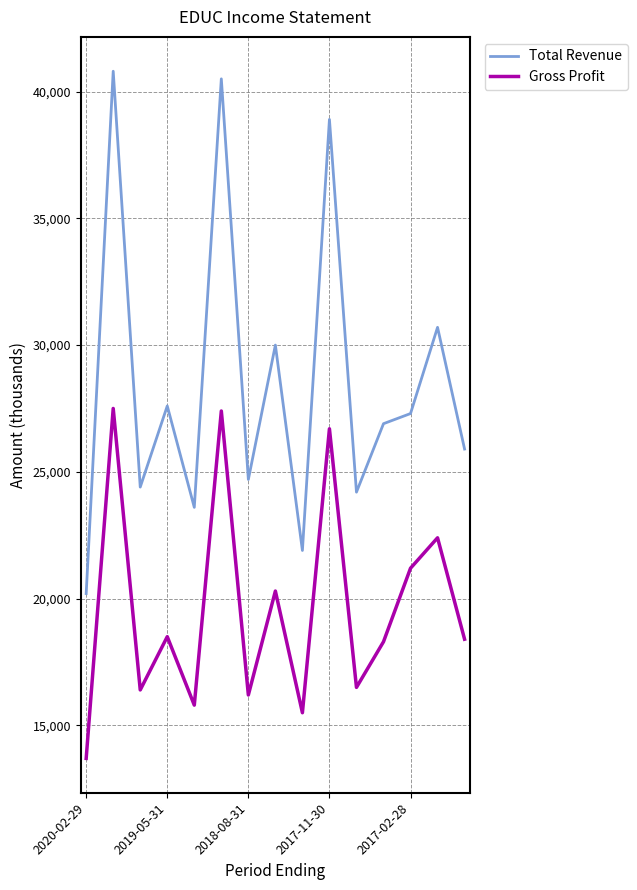

Which series has the largest total across all categories?

Total Revenue